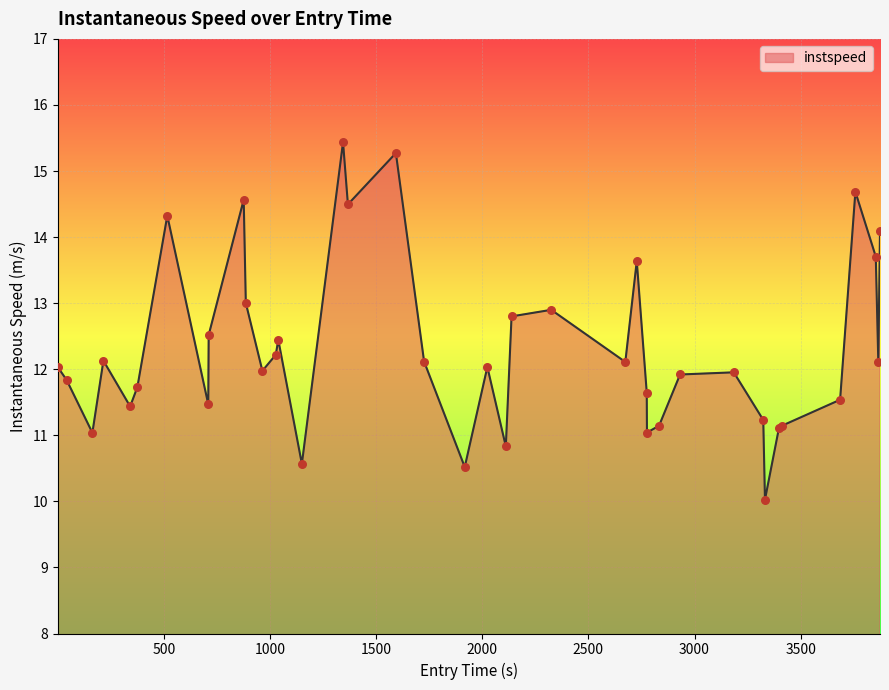

What is the smallest value displayed?

10.0